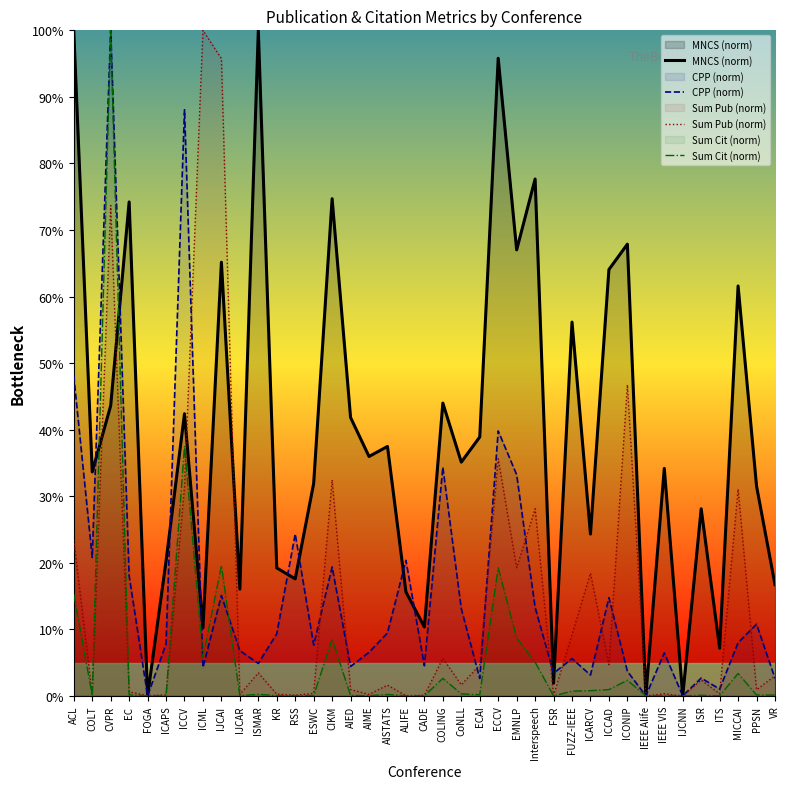

Which series has the widest spread of values?

MNCS (norm)